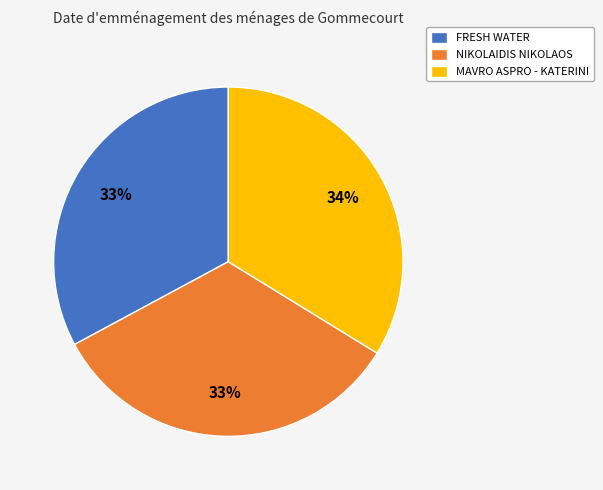

Is it true that NIKOLAIDIS NIKOLAOS is 18% of the pie?

False